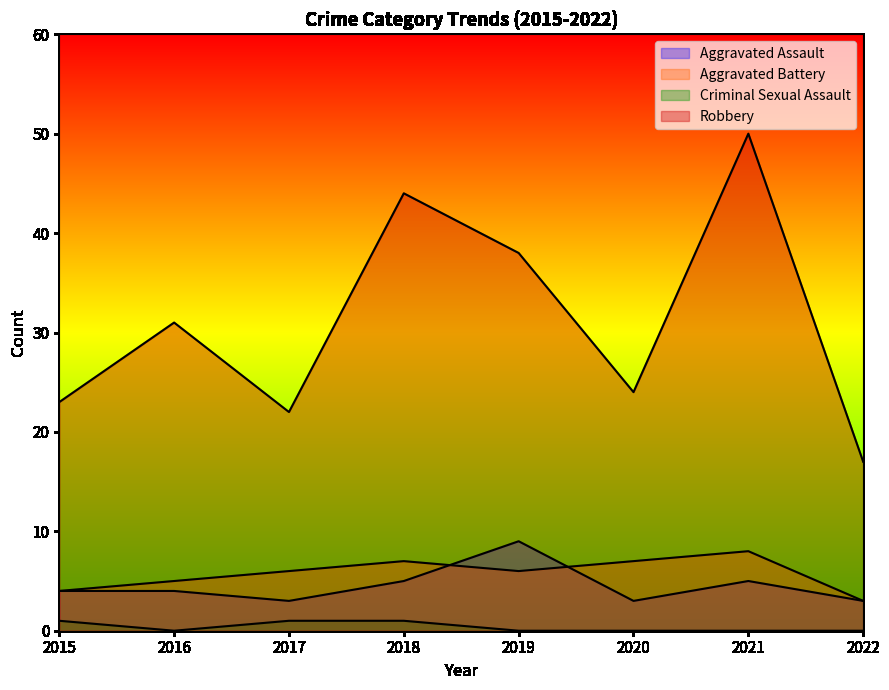

Where does the Aggravated Battery series first go above 6?

2018